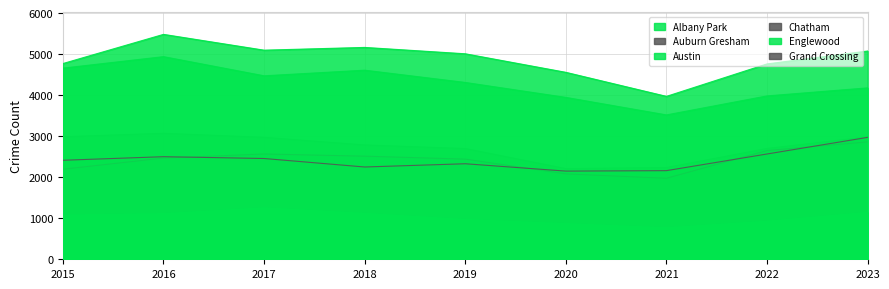

At which label is Grand Crossing closest to 2560?

2022